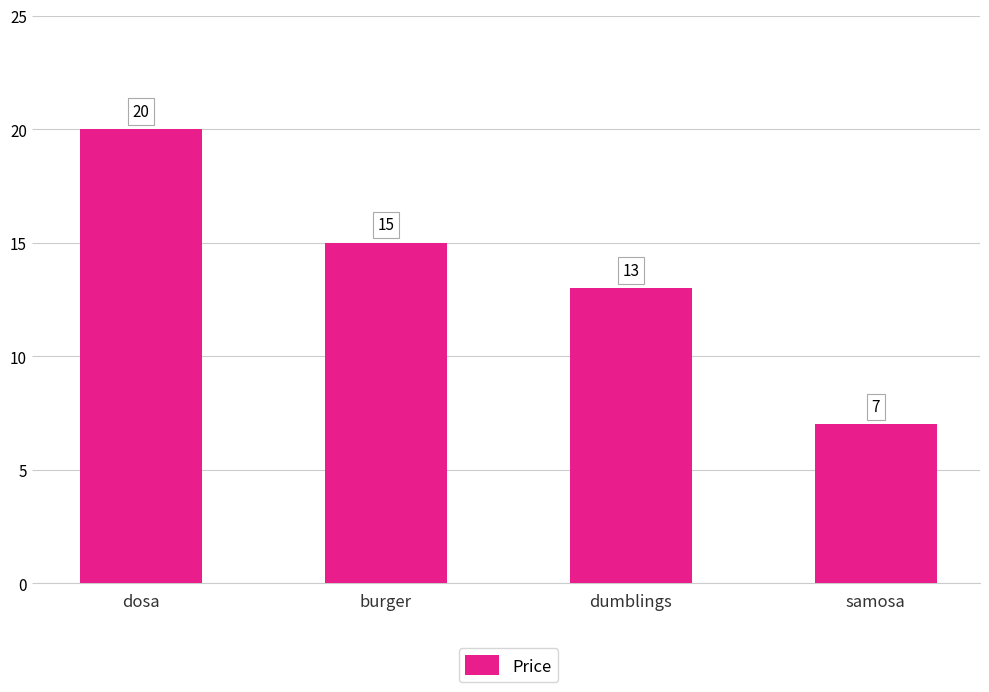

Which label corresponds to the smallest value in the chart?

samosa